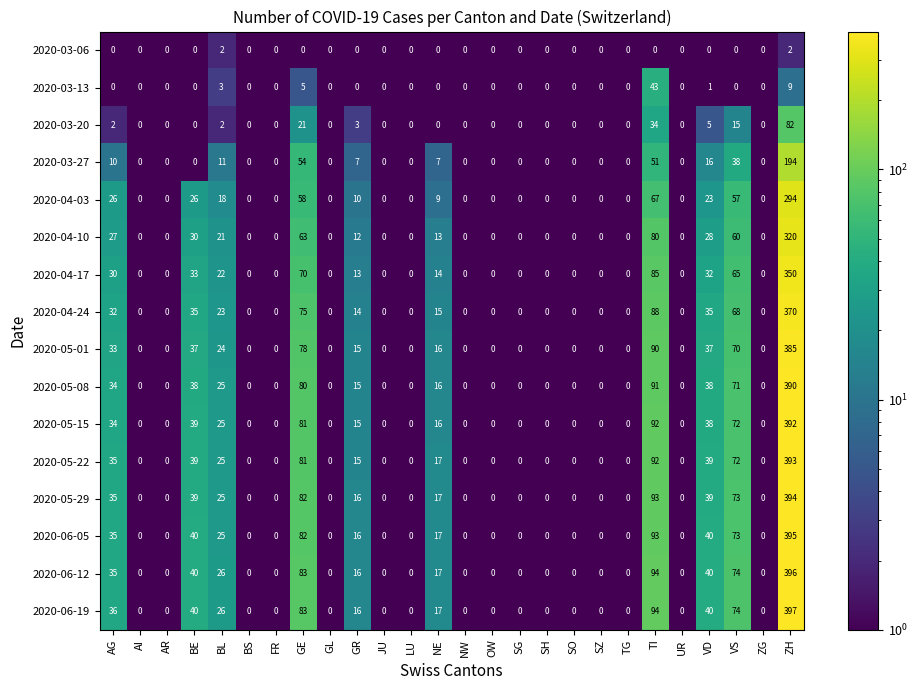

Is it true that 2020-04-10 equals 0 at SH?

True